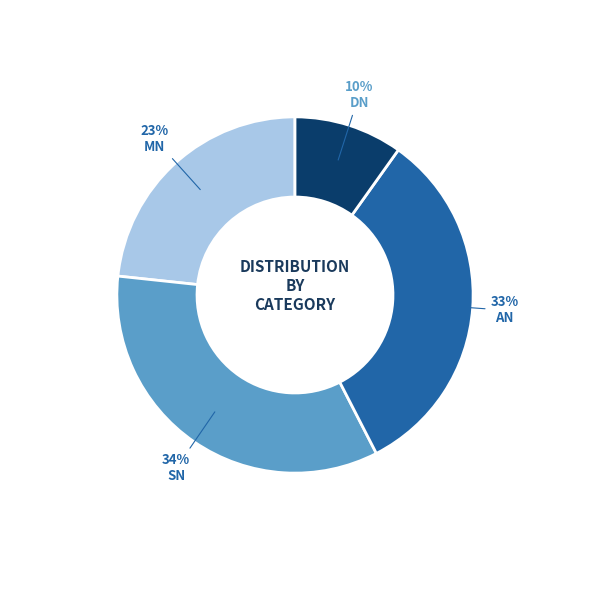

To the nearest percent, what is the combined percentage of AN and SN?

67%